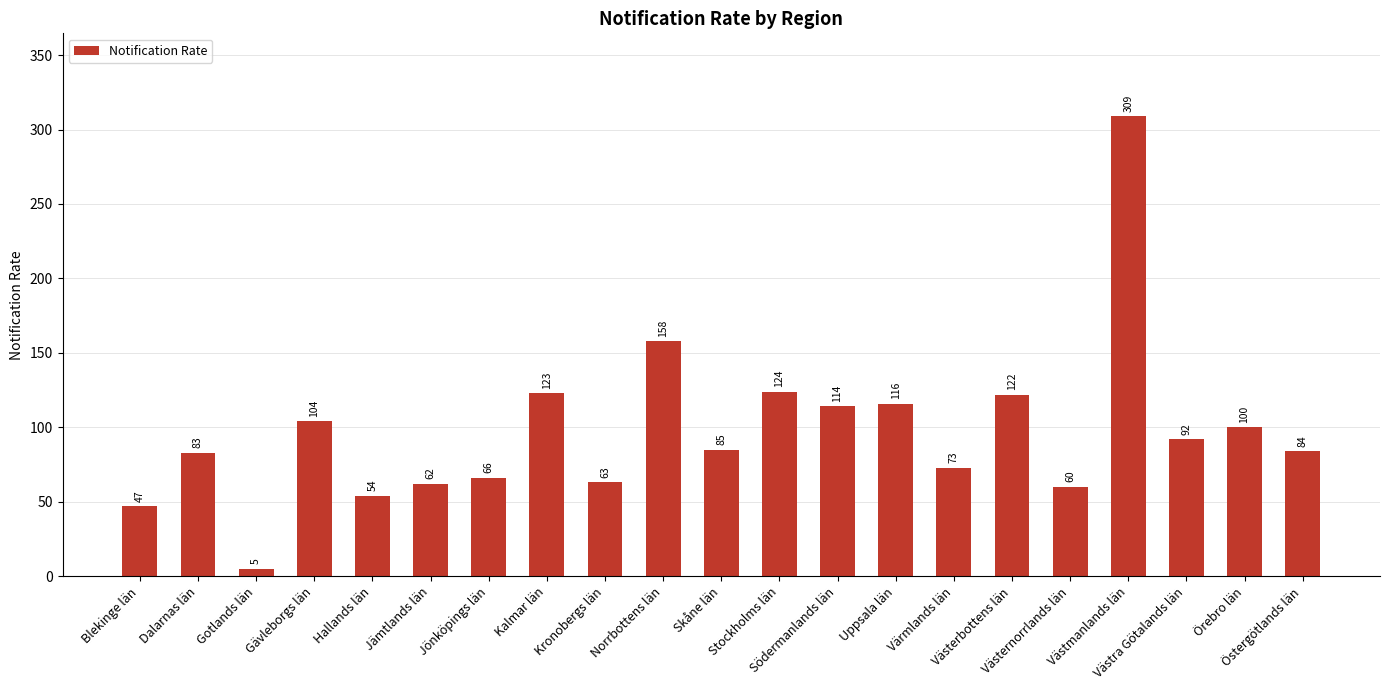

What is the label of the 1st bar from the right?

Östergötlands län